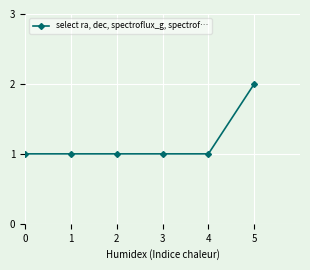

What is the smallest value displayed?

1